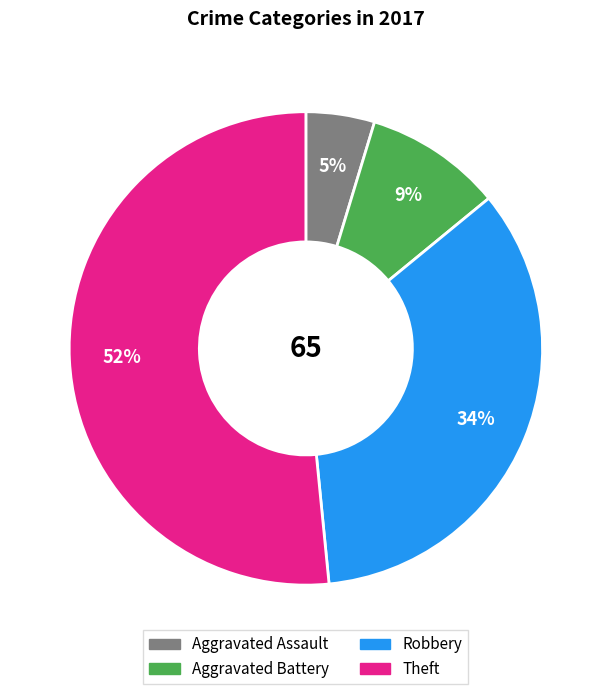

How many segments does this pie chart have?

4